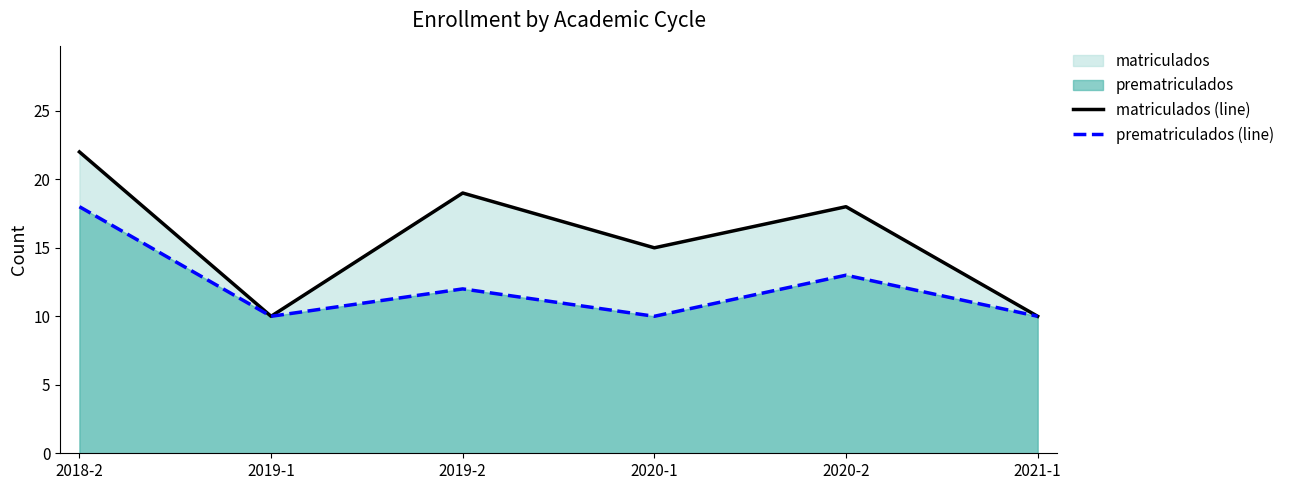

Which category has the highest value in the prematriculados (line) series?

2018-2